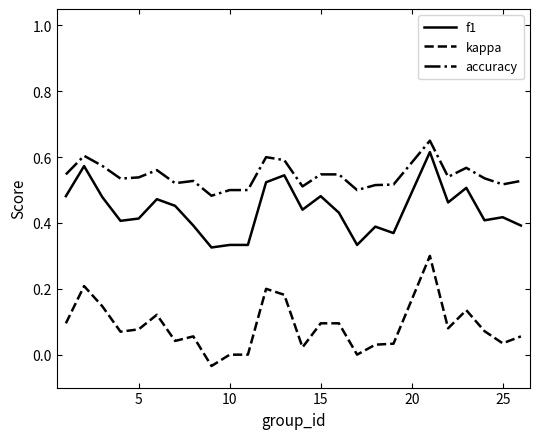

Which series has the widest spread of values?

kappa